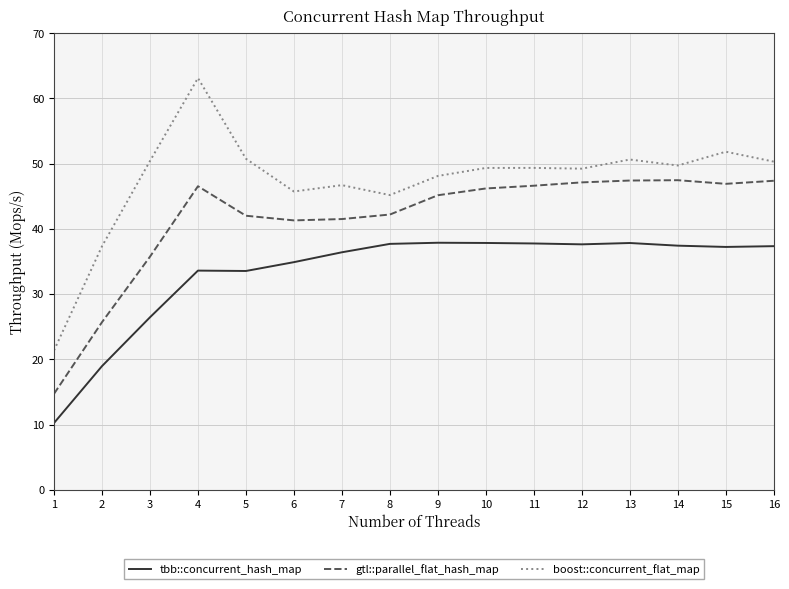

At which category does boost::concurrent_flat_map reach its first local peak?

4